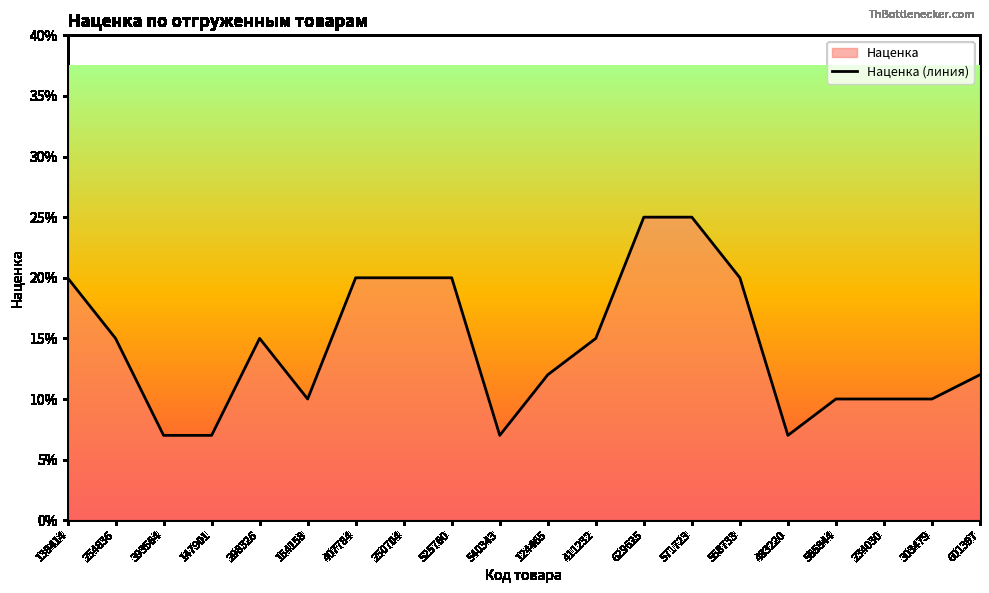

Which category has the lowest value across all series?

393564